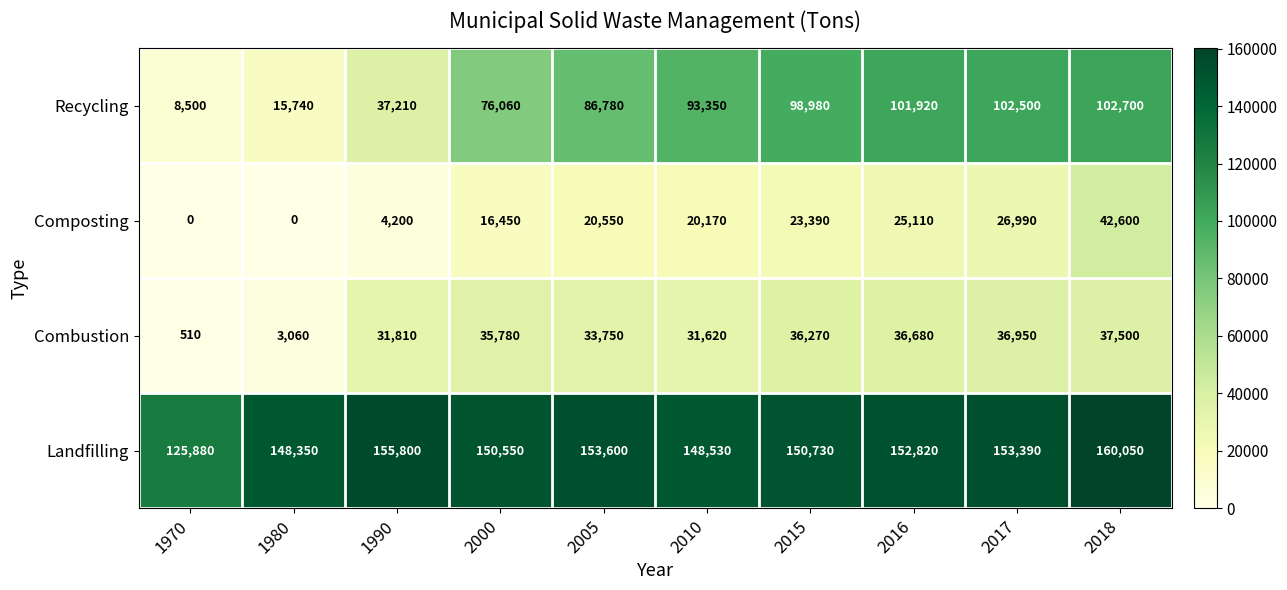

The Recycling series shows 76060 at 2000. True or false?

True